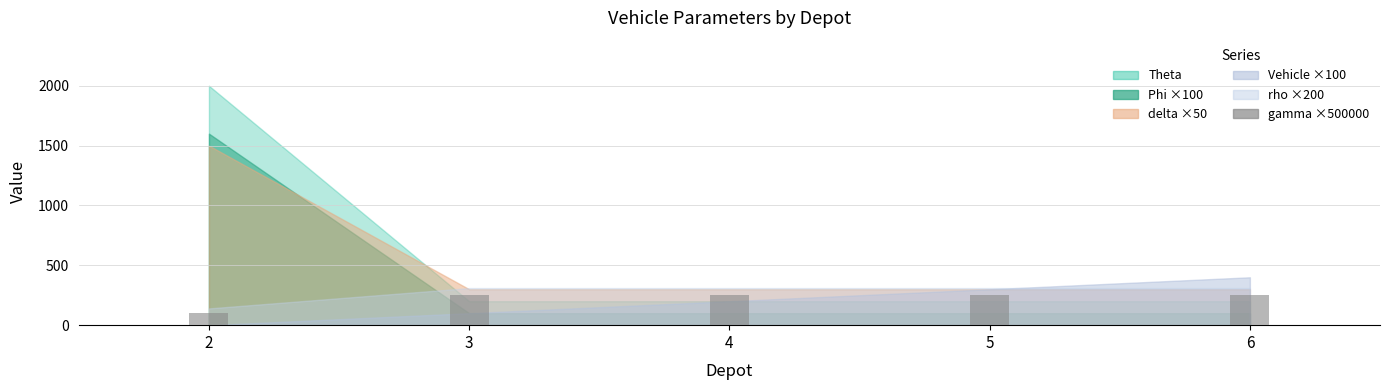

The chart shows a value of 250 at 4. True or false?

True